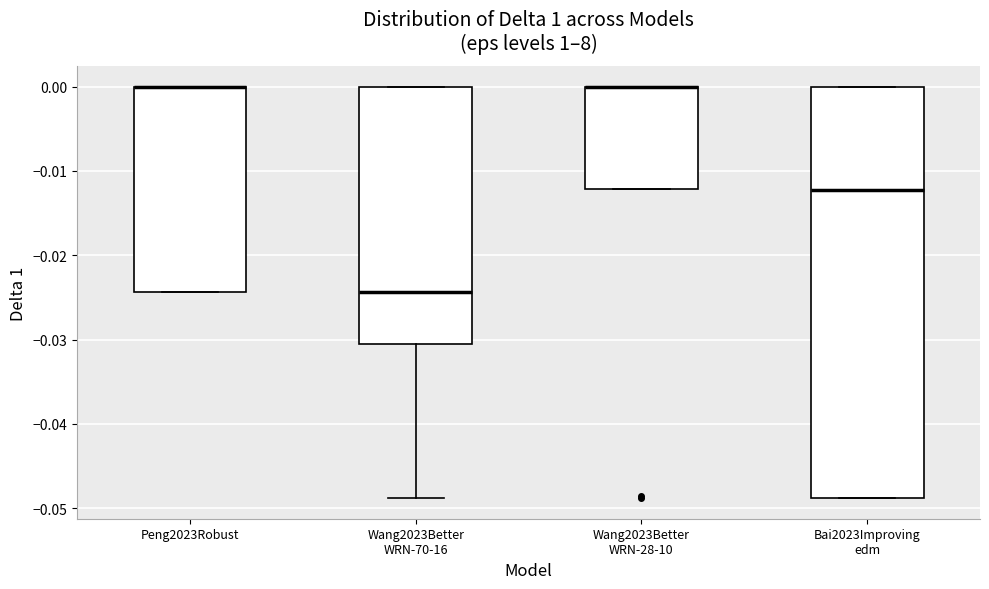

Reading left to right, transcribe this box plot: for each box, give where its median line is, the range the box spans, and where its two whiskers end, as read against the y-axis. The values are not printed on the chart, so give them approximately, as read against the axis.

Peng2023Robust: median 0.000 (drawn on the box's upper edge), box -0.024 to 0.000, whiskers -0.024 to 0.000
Wang2023Better WRN-70-16: median -0.024, box -0.030 to 0.000, whiskers -0.049 to 0.000
Wang2023Better WRN-28-10: median 0.000 (drawn on the box's upper edge), box -0.012 to 0.000, whiskers -0.012 to 0.000
Bai2023Improving edm: median -0.012, box -0.049 to 0.000, whiskers -0.049 to 0.000